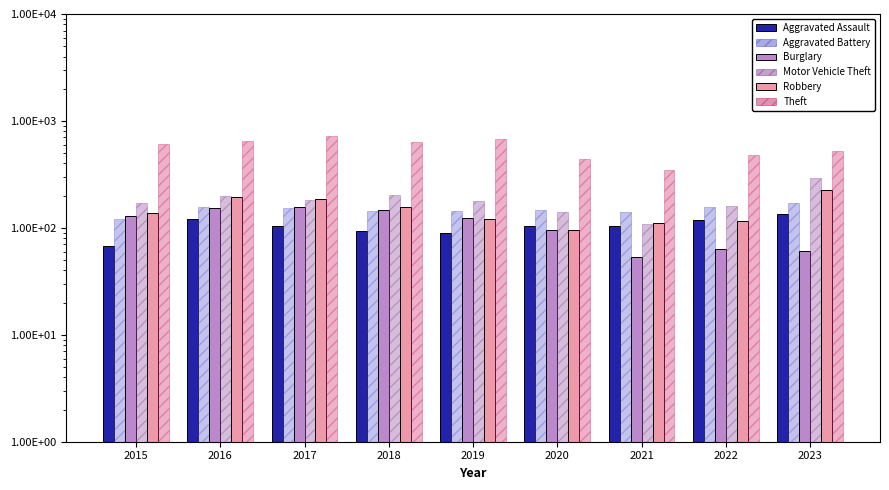

Which series changed the most between 2017 and 2019?

Robbery